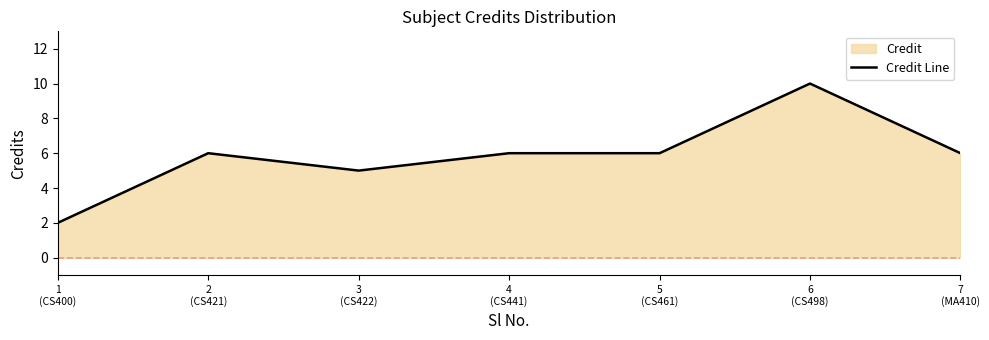

Where is the data nearest to the value 6?

2
(CS421)